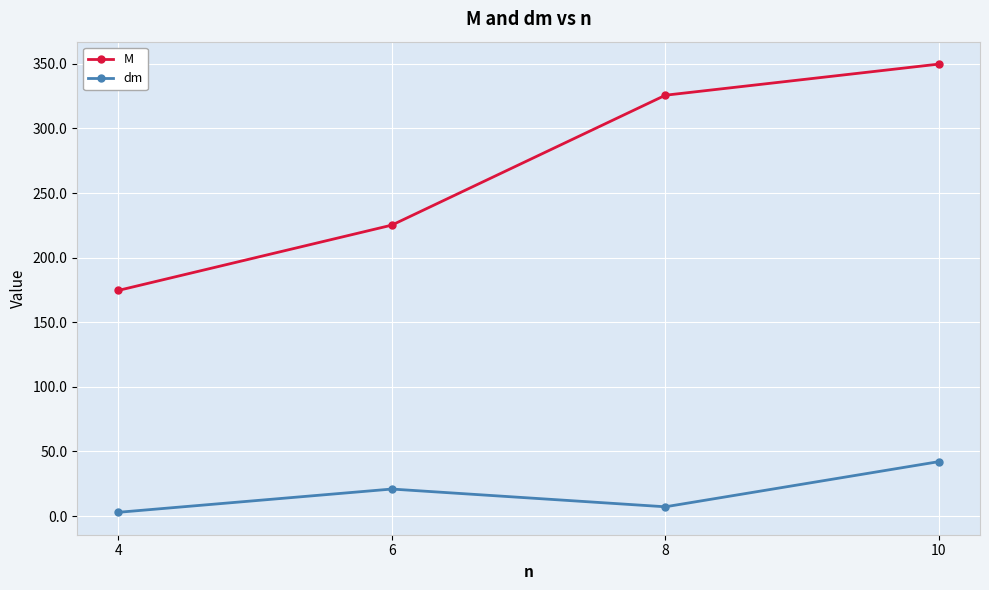

What is the total value across all series at 10?

392.0